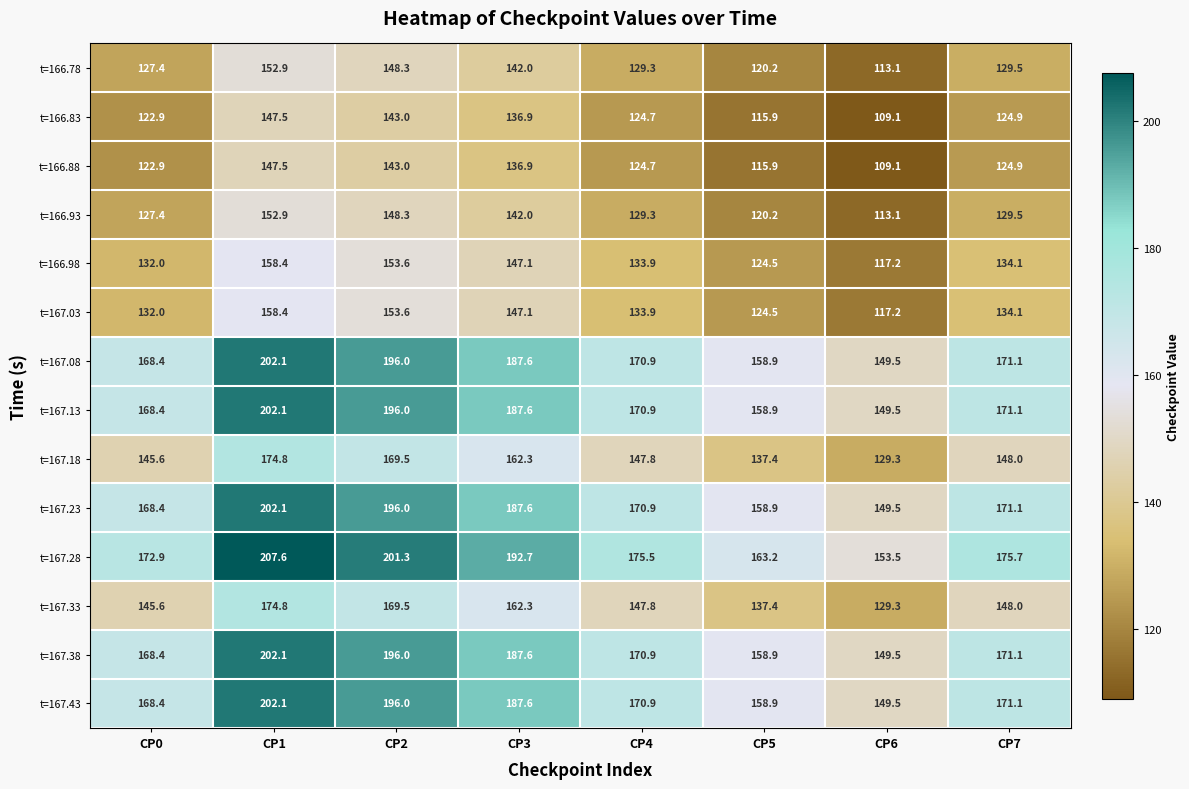

Which series has the largest total across all categories?

t=167.28